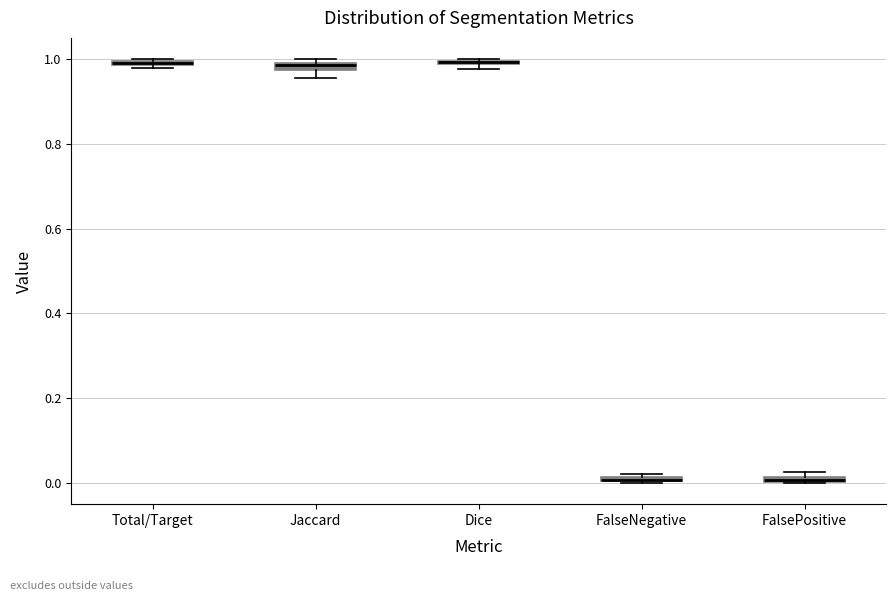

Where is the lower edge of the box for Dice on the y-axis? The values are not printed on the chart, so give them approximately, as read against the axis.

0.98